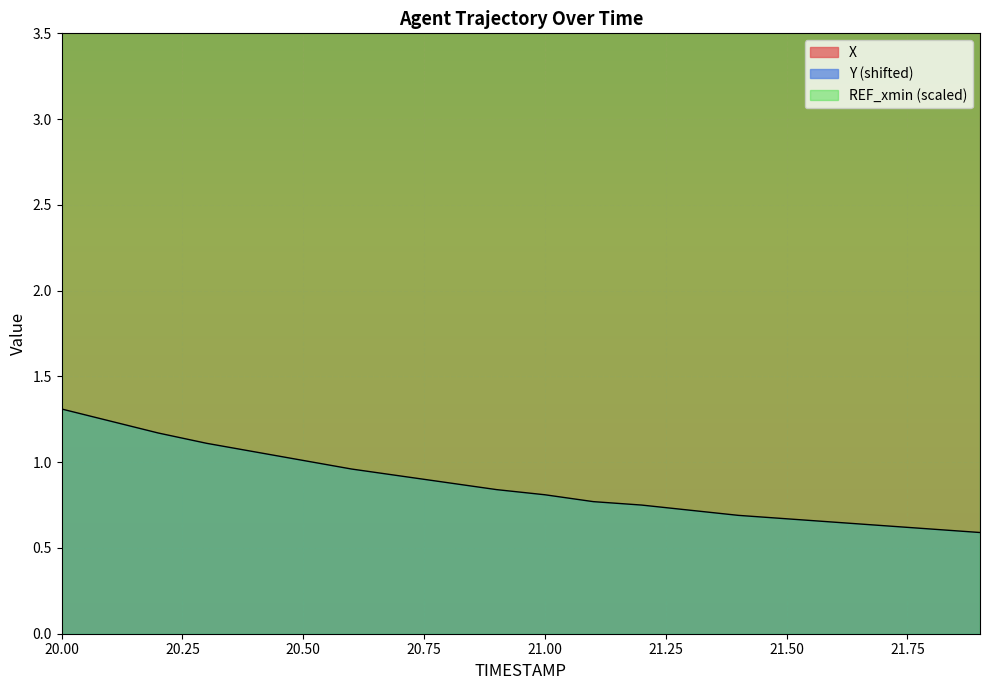

At which category is the sum across all series the highest?

20.00